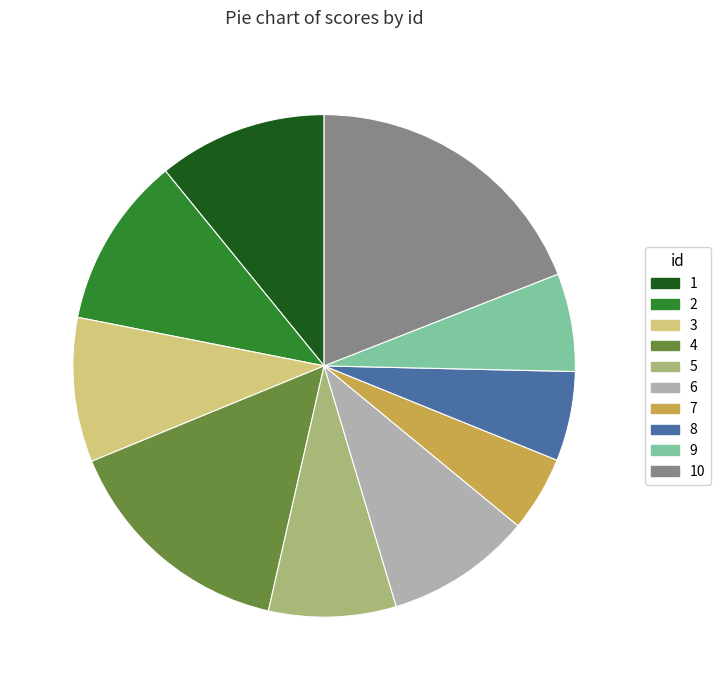

Is the sum of 3 and 5 greater than half?

No